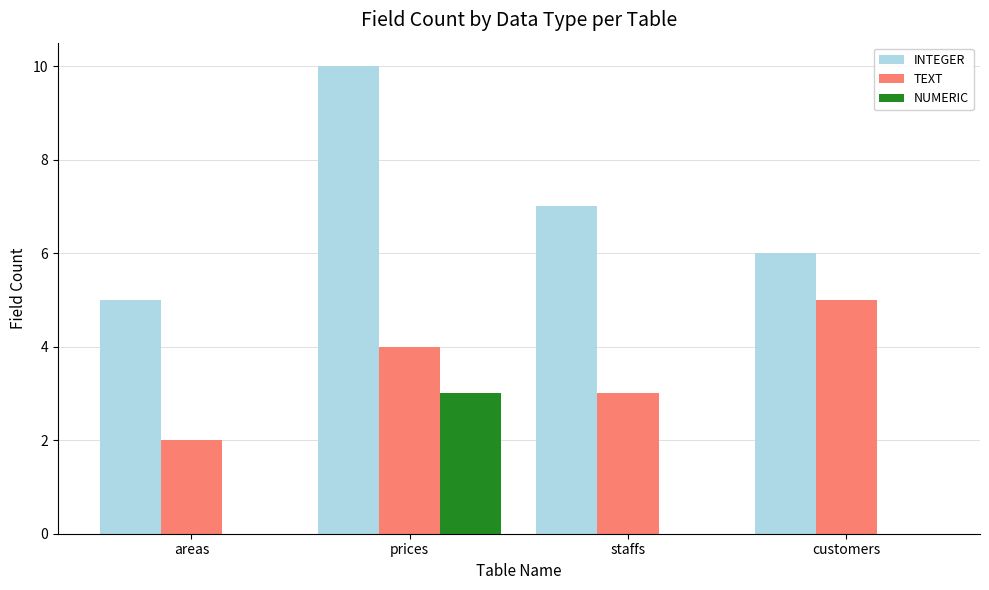

What is the sum of all TEXT values?

14